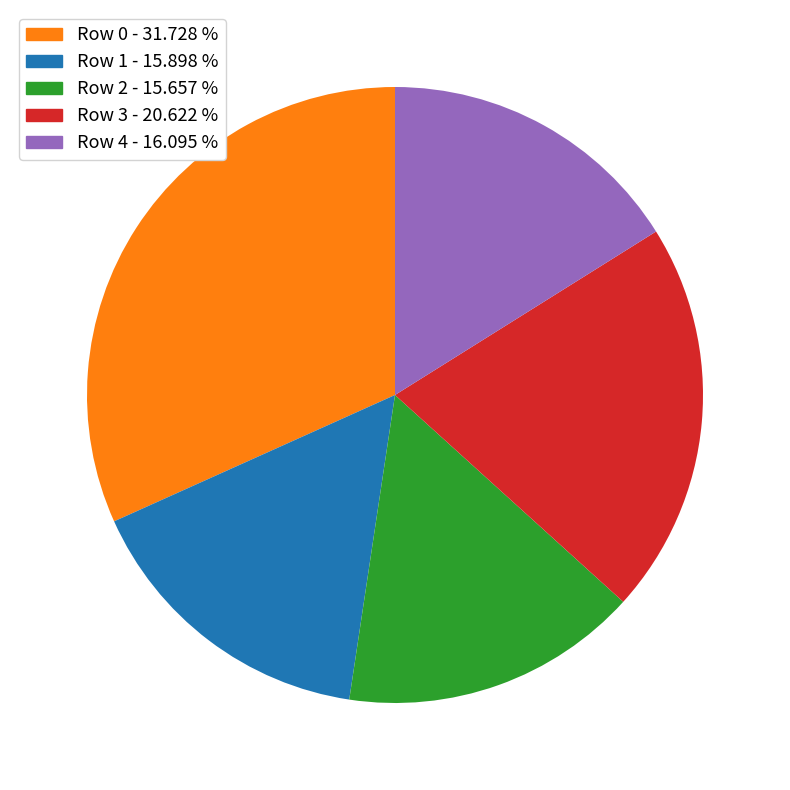

Which slice is the largest?

Row 0